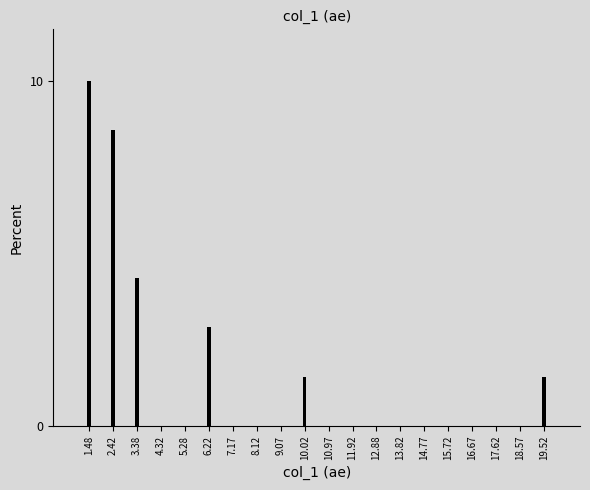

Reading left to right, list all the values displayed in this chart.

1.48=10.0	2.42=8.6	3.38=4.3	4.32=0.0	5.28=0.0	6.22=2.9	7.17=0.0	8.12=0.0	9.07=0.0	10.02=1.4	10.97=0.0	11.92=0.0	12.88=0.0	13.82=0.0	14.77=0.0	15.72=0.0	16.67=0.0	17.62=0.0	18.57=0.0	19.52=1.4